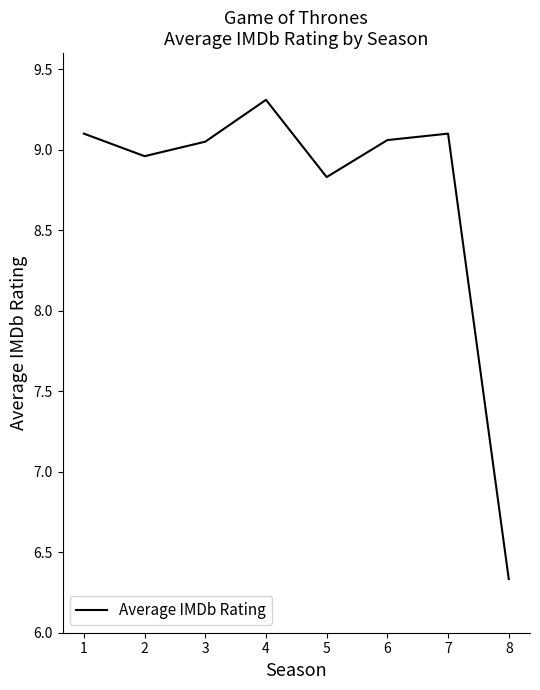

At which label does the data first exceed 9?

1